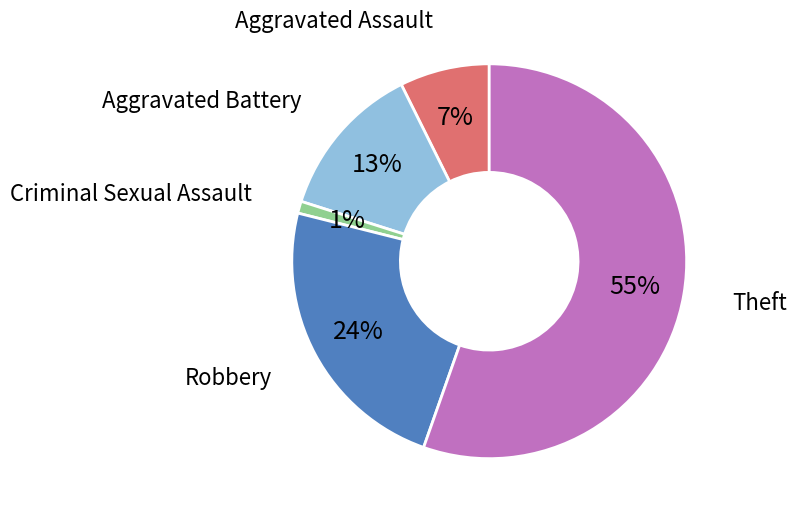

To the nearest percent, what is the difference between the largest and smallest slice percentages?

54%